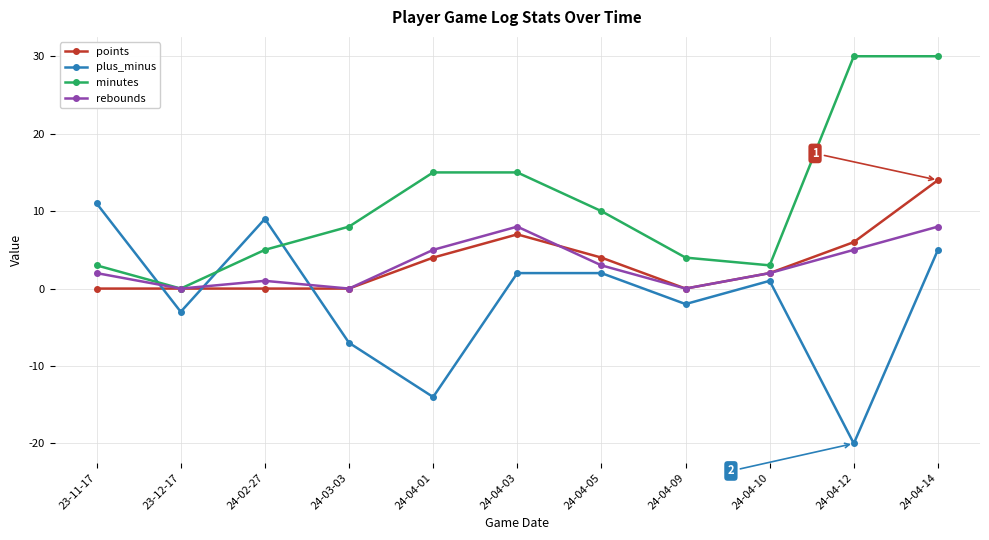

What is the average value of the minutes series?

11